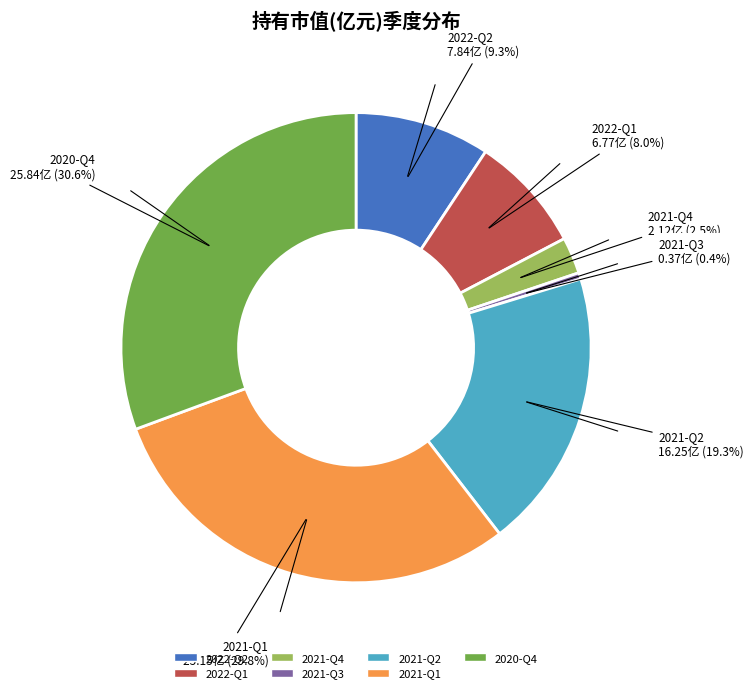

What is the smallest slice in the pie chart?

2021-Q3